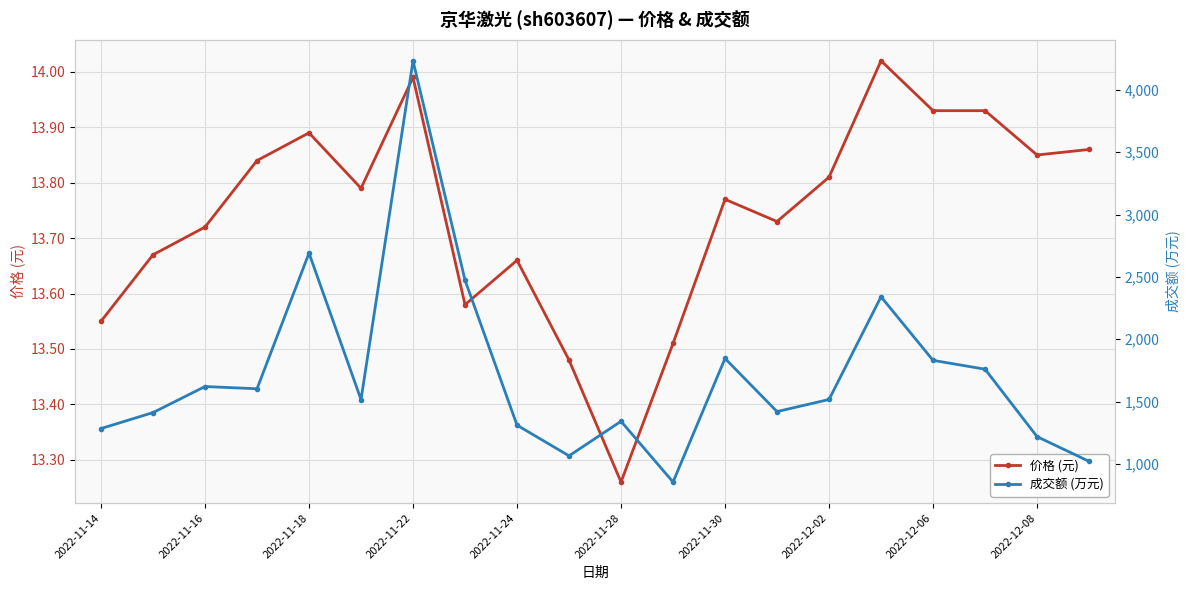

True or false: 价格 (元) has more than 0 interior local peaks.

True